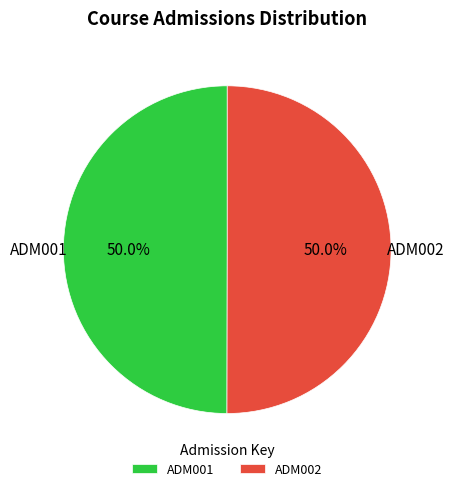

Combined, what portion of the pie is ADM001 and ADM002?

100.0%